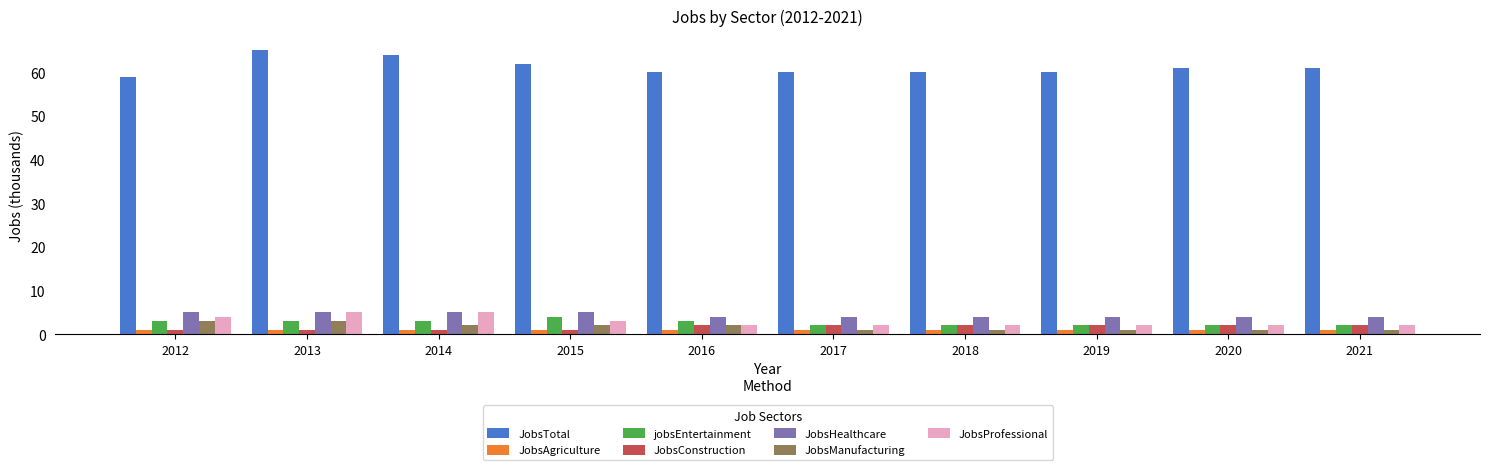

Is the value of JobsTotal at 2014 greater than the value of JobsProfessional at 2012?

Yes